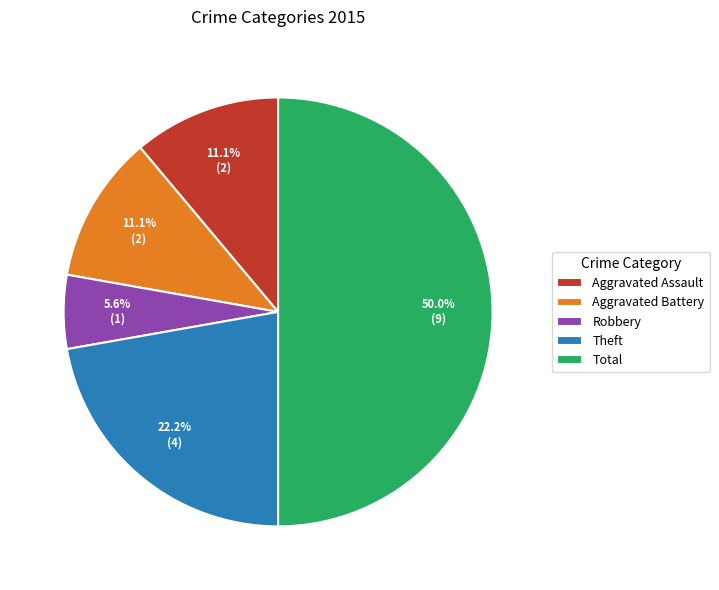

The Aggravated Assault slice represents 18% of the pie. True or false?

False